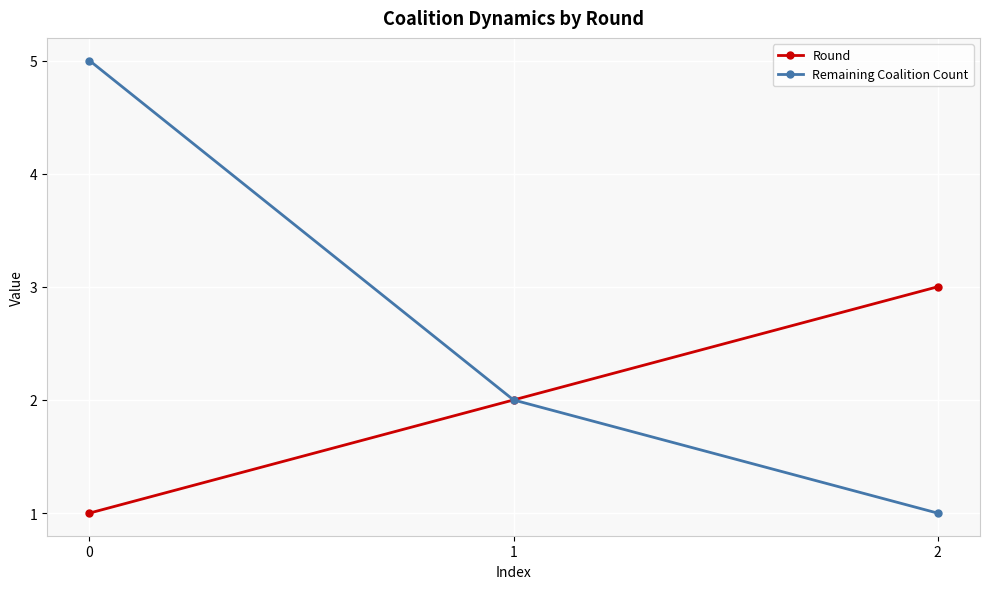

What is the difference between the maximum and second lowest values in the Round series?

1